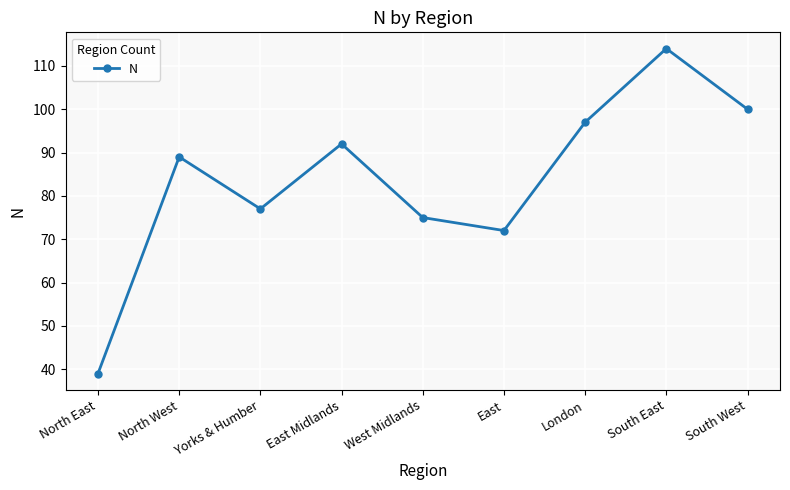

How many values are below 89?

4